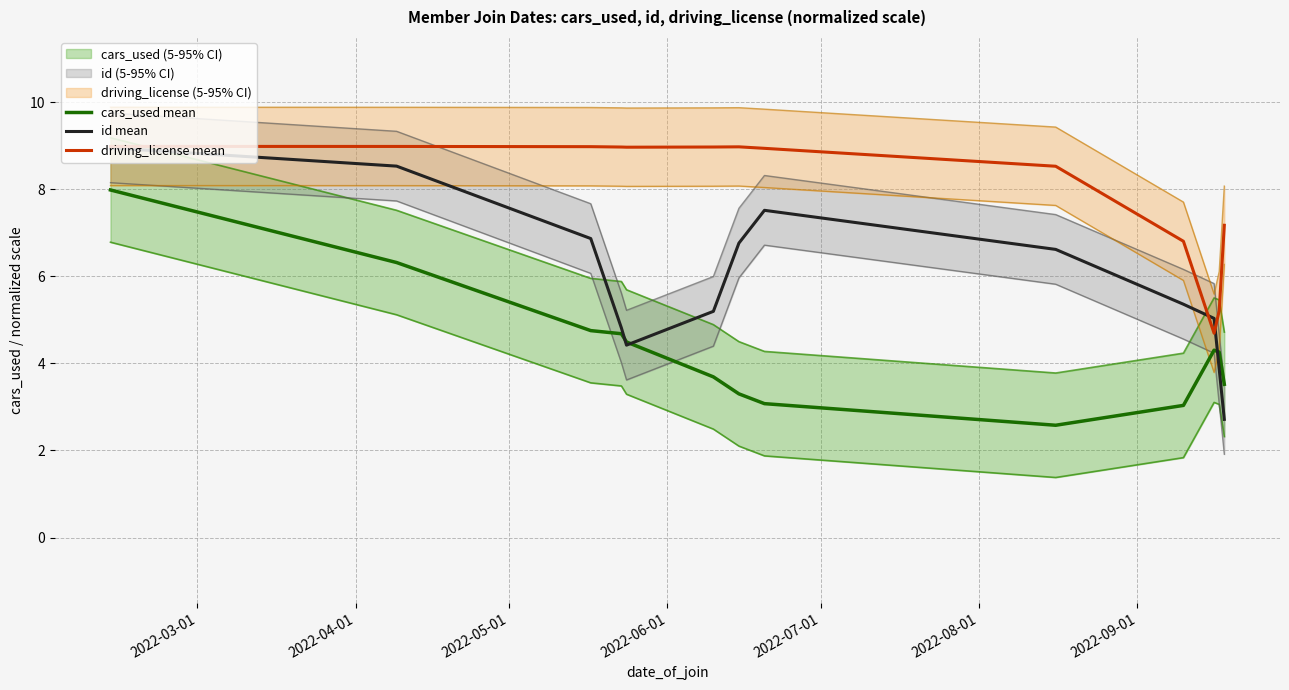

How many values in the id mean series exceed 5?

9